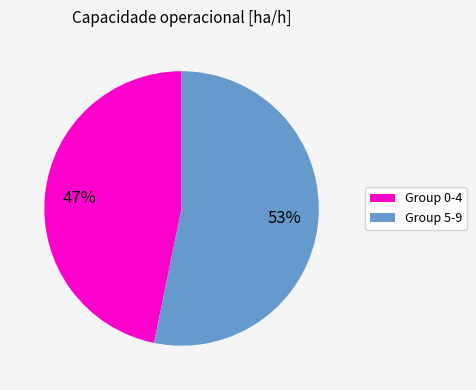

To the nearest percent, what is the difference between the largest and smallest slice percentages?

6%